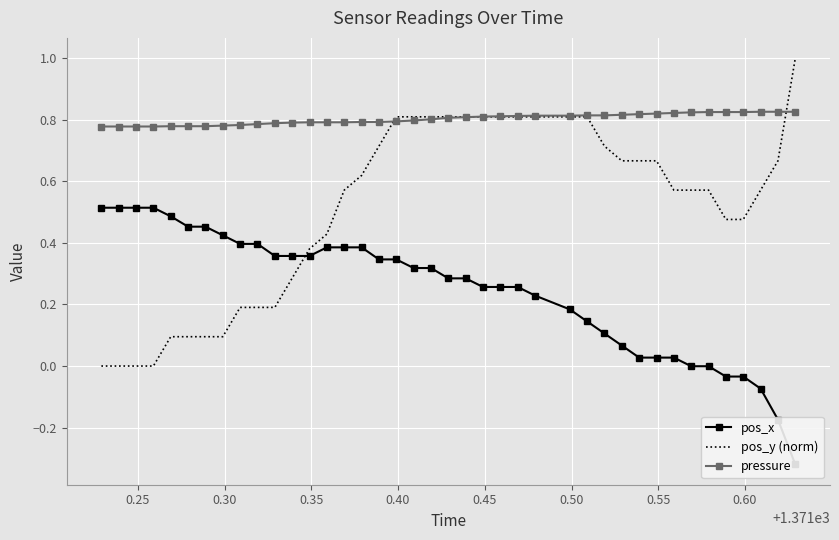

Reading left to right, transcribe all the data shown in this chart.

pos_x: 0.5	0.5	0.5	0.5	0.5	0.5	0.5	0.4	0.4	0.4	0.4	0.4	0.4	0.4	0.4	0.4	0.3	0.3	0.3	0.3	0.3	0.3	0.3	0.3	0.3	0.2	0.2	0.1	0.1	0.1	0.0	0.0	0.0	-0.0	-0.0	-0.0	-0.0	-0.1	-0.2	-0.3
pos_y (norm): 0.0	0.0	0.0	0.0	0.1	0.1	0.1	0.1	0.2	0.2	0.2	0.3	0.4	0.4	0.6	0.6	0.7	0.8	0.8	0.8	0.8	0.8	0.8	0.8	0.8	0.8	0.8	0.8	0.7	0.7	0.7	0.7	0.6	0.6	0.6	0.5	0.5	0.6	0.7	1.0
pressure: 0.8	0.8	0.8	0.8	0.8	0.8	0.8	0.8	0.8	0.8	0.8	0.8	0.8	0.8	0.8	0.8	0.8	0.8	0.8	0.8	0.8	0.8	0.8	0.8	0.8	0.8	0.8	0.8	0.8	0.8	0.8	0.8	0.8	0.8	0.8	0.8	0.8	0.8	0.8	0.8